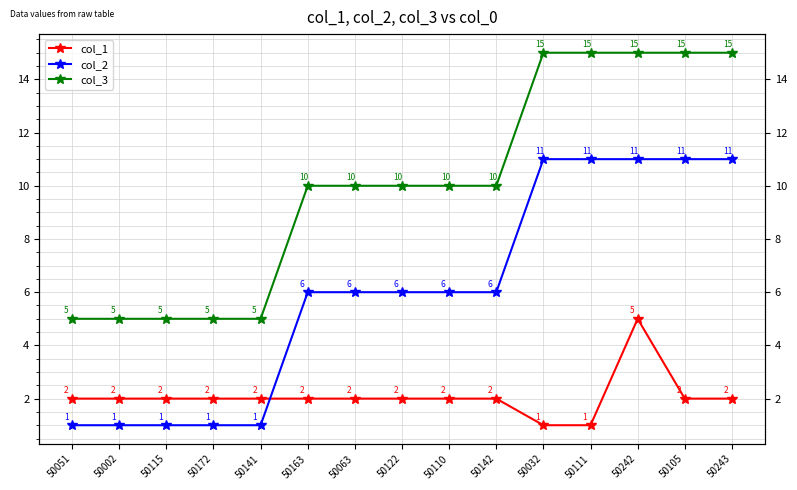

Count the col_2 values in the range 1 to 11.

15